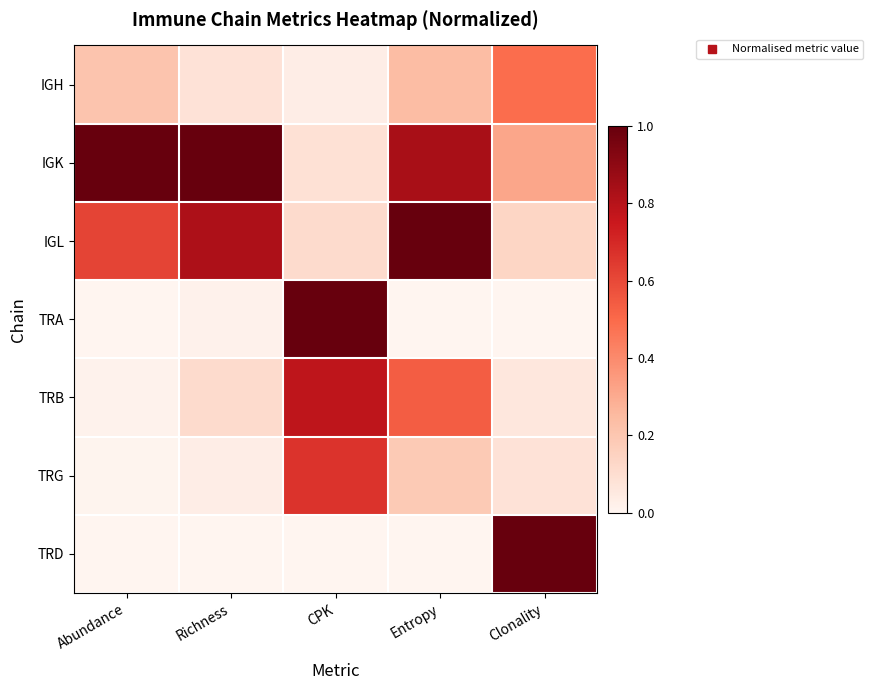

At which category is the sum across all series the highest?

Entropy